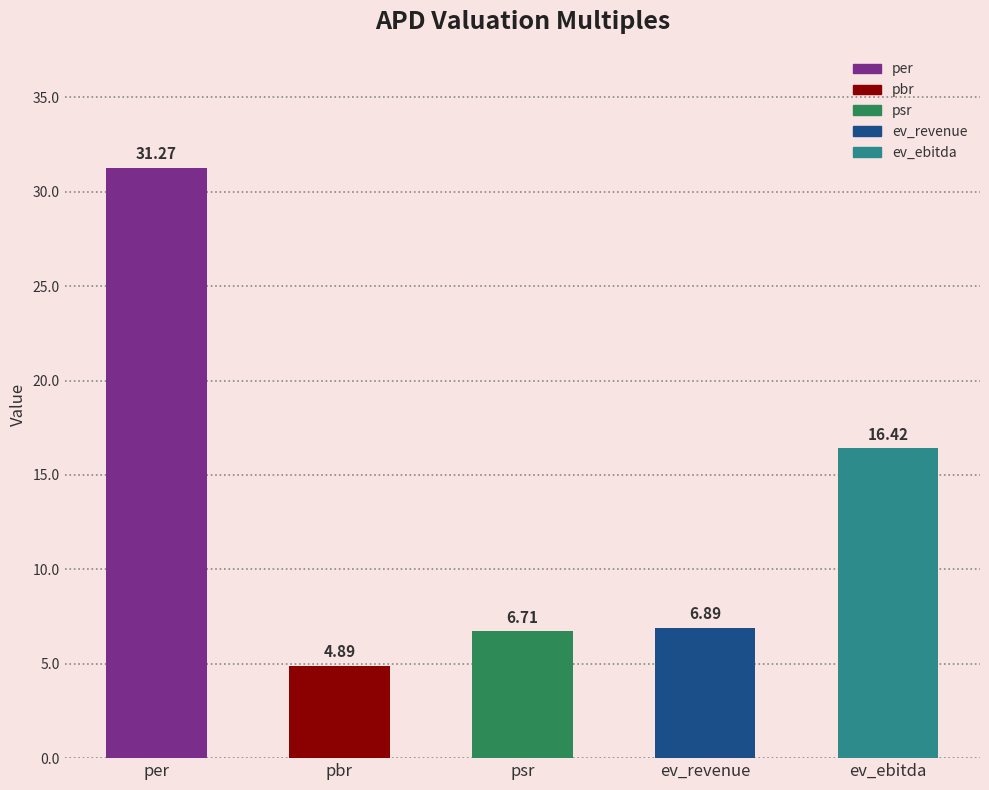

What is the difference between the values at psr and per?

24.6